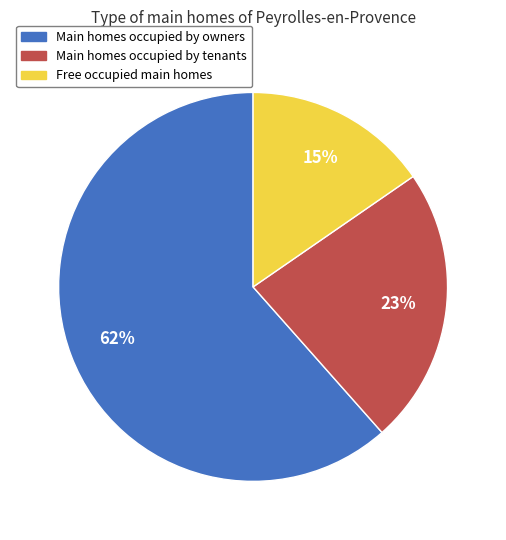

How many segments does this pie chart have?

3